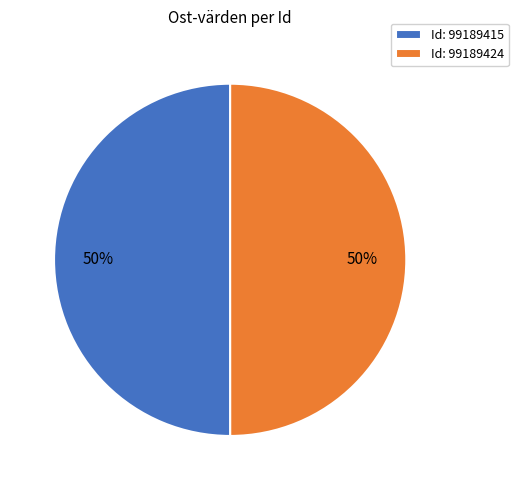

Is it true that Id: 99189415 is 42% of the pie?

False